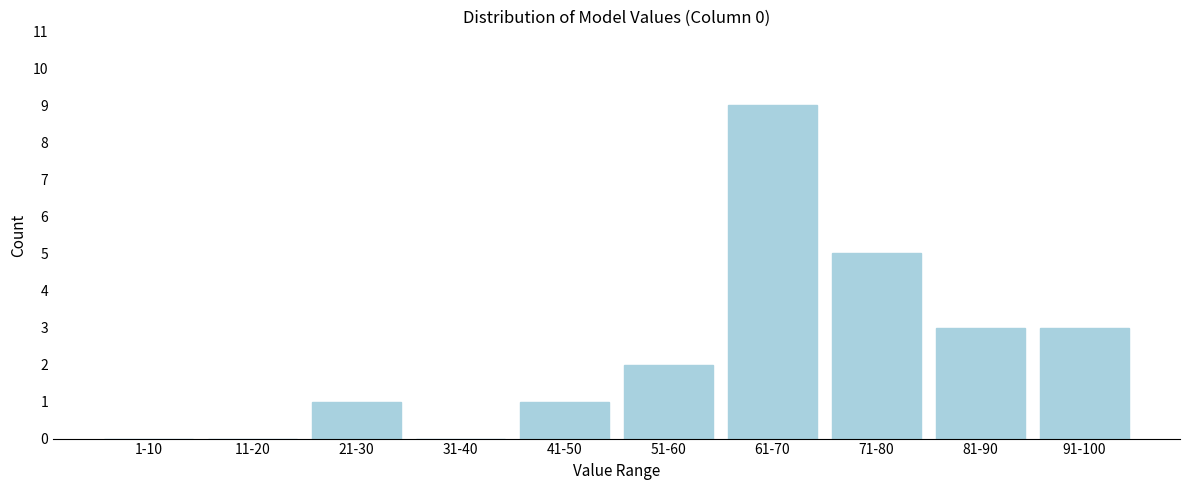

Reading left to right, extract all data points from this chart.

1-10=0	11-20=0	21-30=1	31-40=0	41-50=1	51-60=2	61-70=9	71-80=5	81-90=3	91-100=3